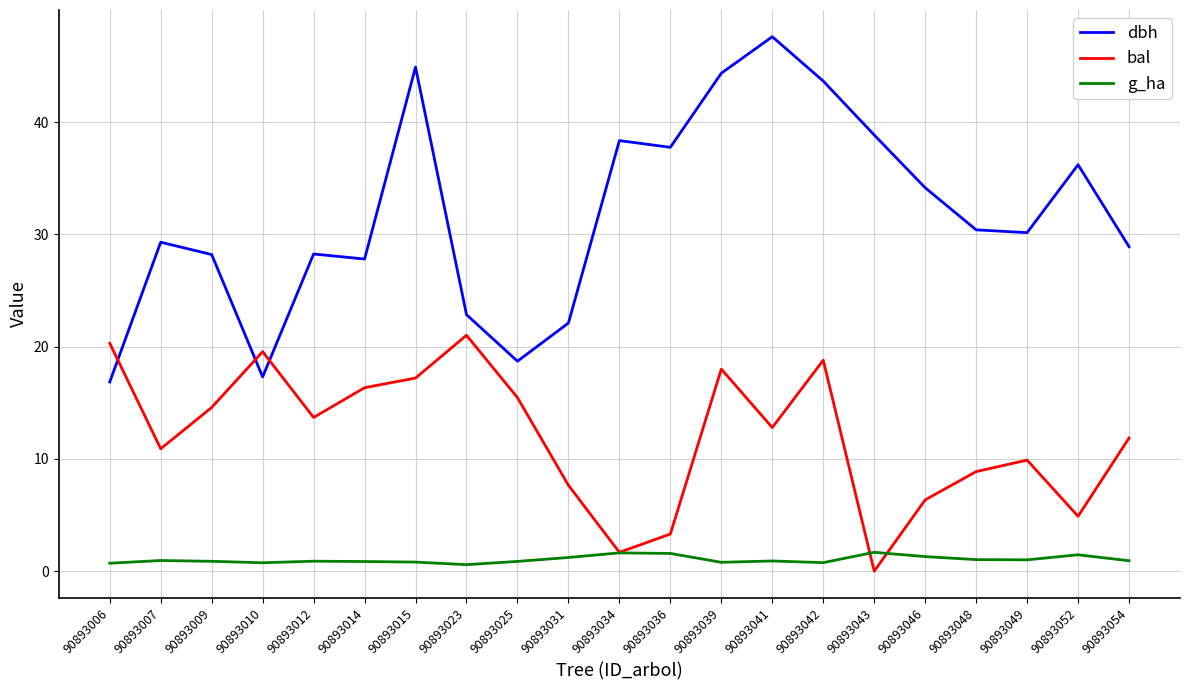

The value of g_ha at 90893052 is 1.5. True or false?

True